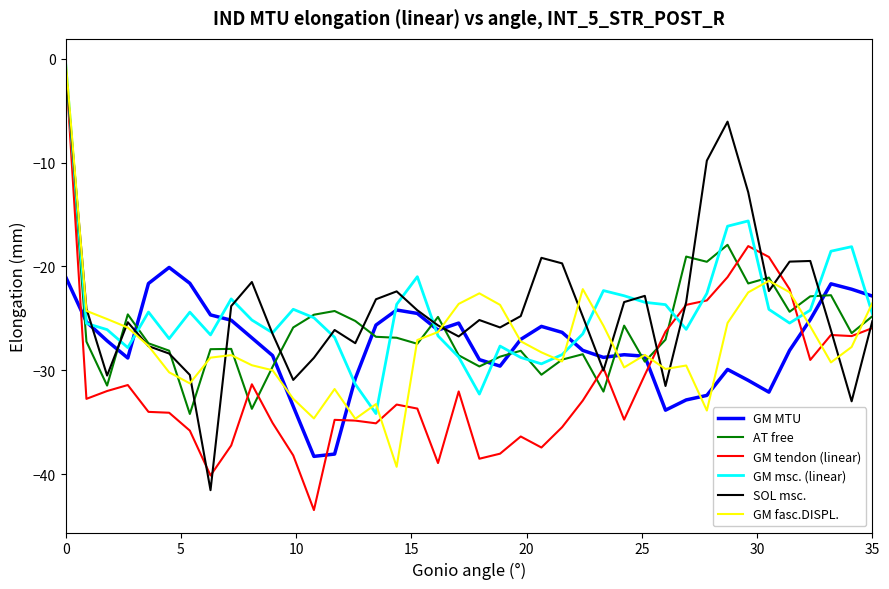

What is the minimum value for GM fasc.DISPL.?

-39.3